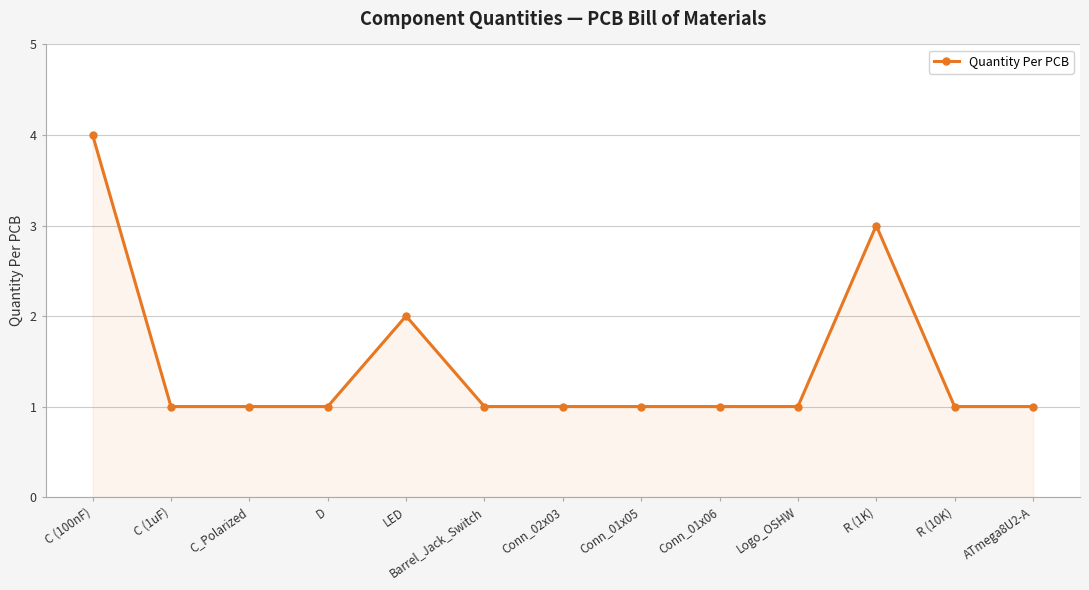

What is the average value?

1